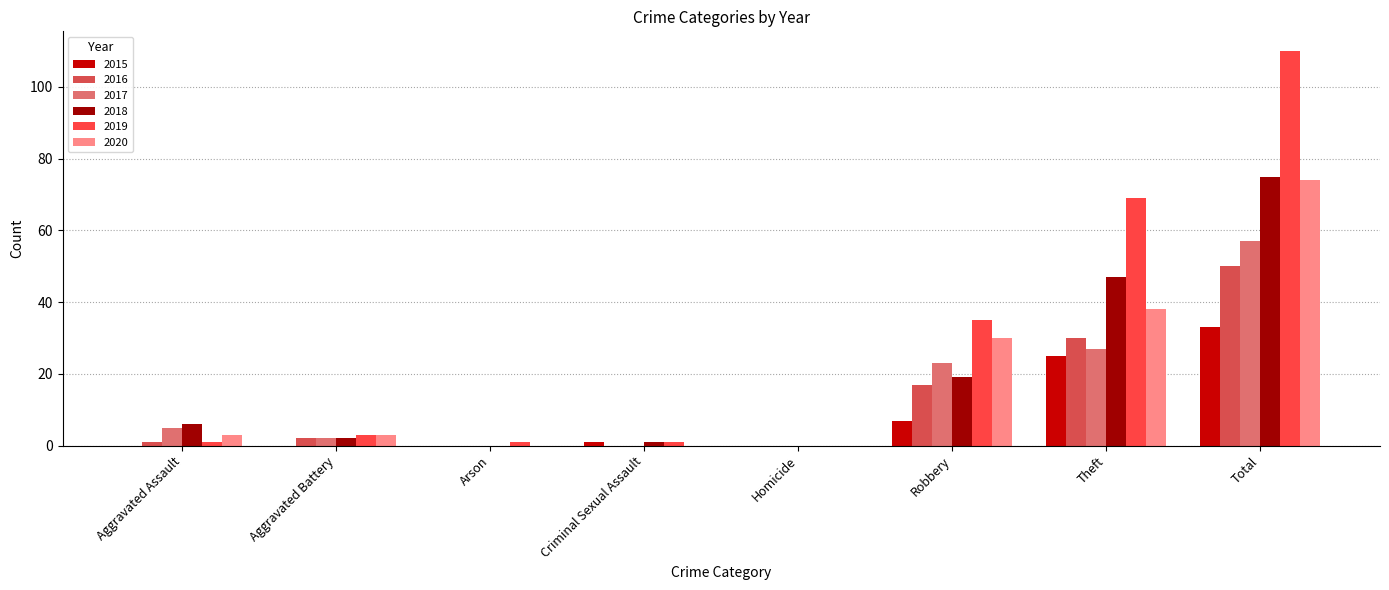

What value does the 2017 series have at Robbery?

23